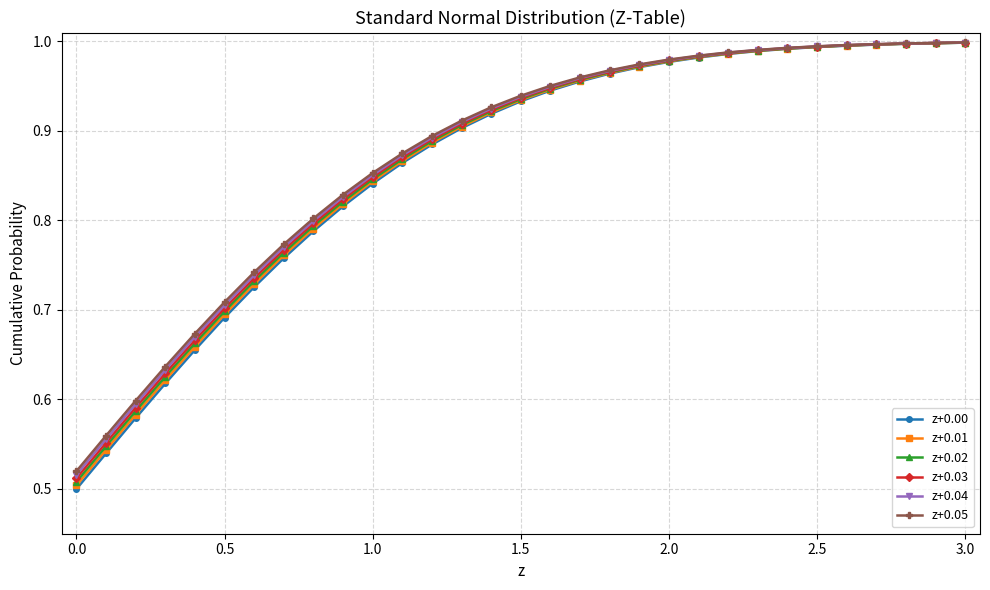

How many lines are shown in the chart?

6